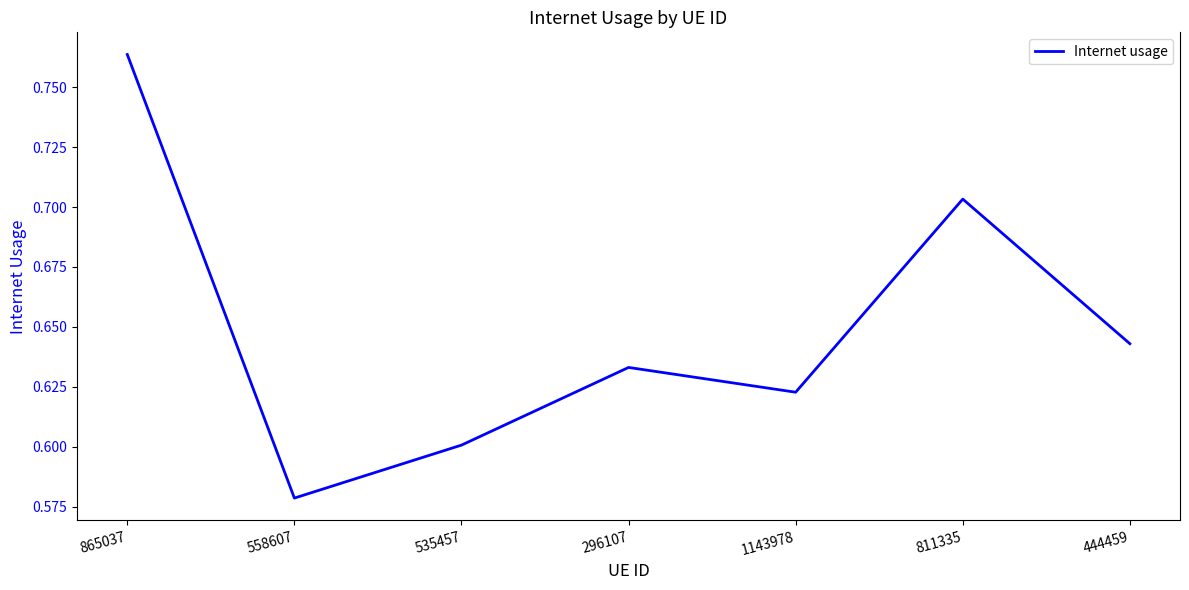

What is the change in value from 865037 to 1143978?

-0.1